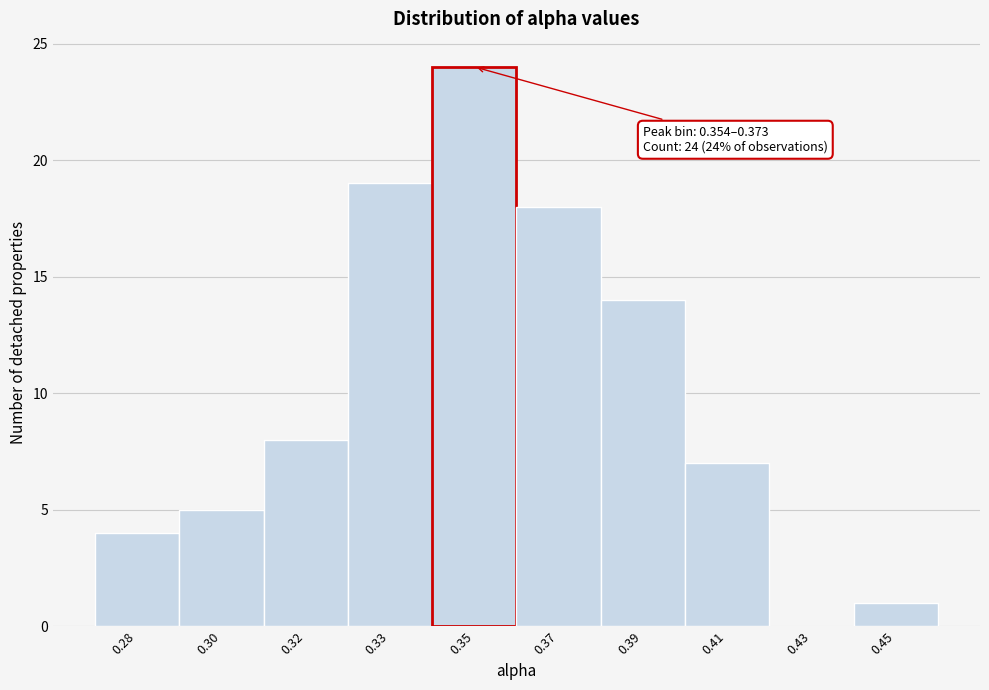

Reading left to right, what are all the values shown in this chart?

0.28=4	0.30=5	0.32=8	0.33=19	0.35=24	0.37=18	0.39=14	0.41=7	0.43=0	0.45=1